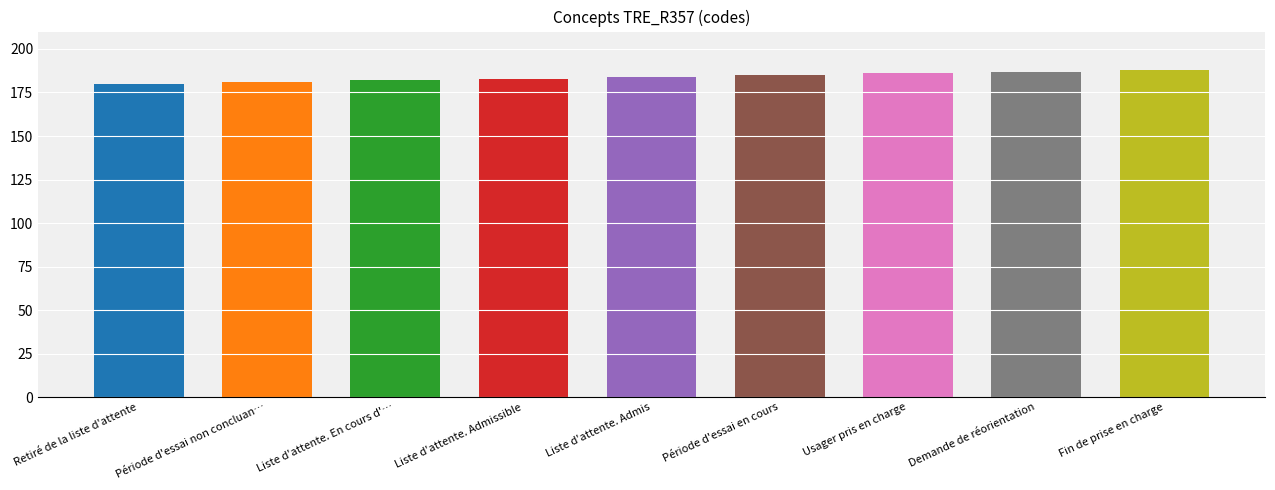

What is the label of the 2nd bar from the right?

Demande de réorientation